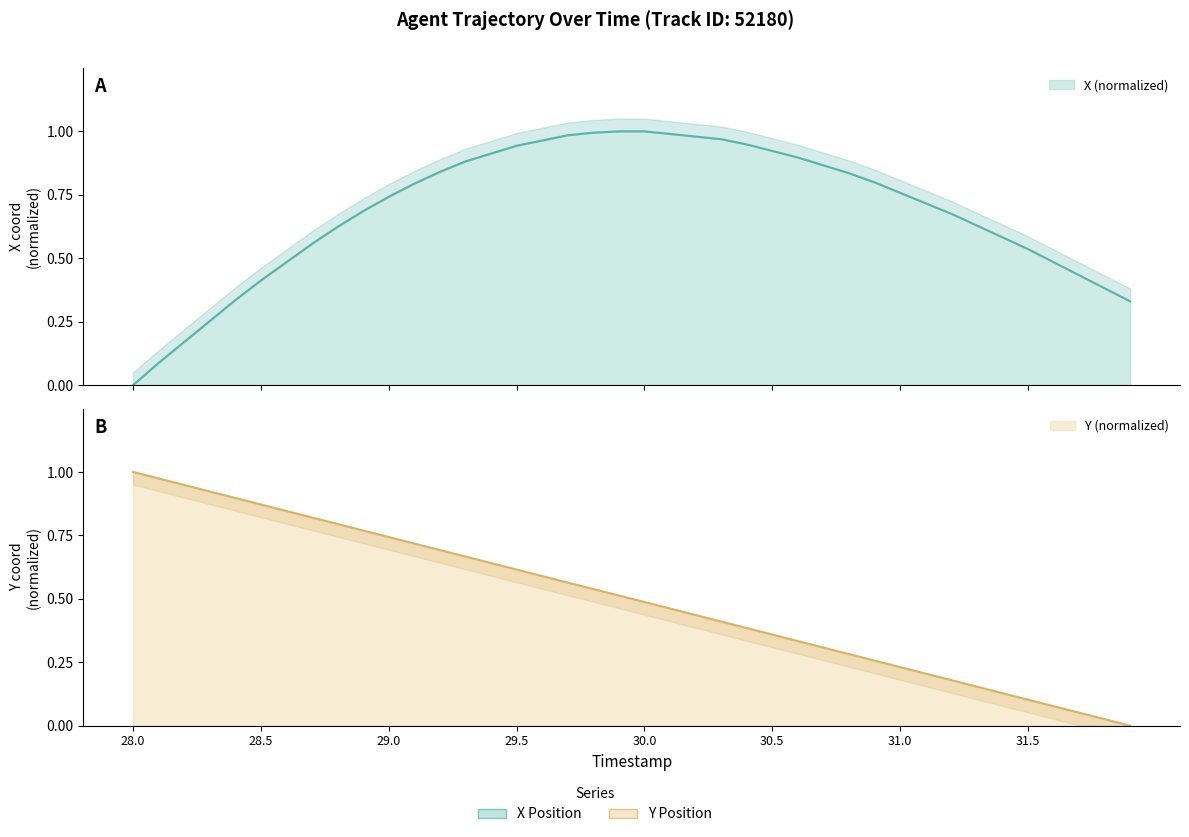

Is the value of Y at 21 greater than the value of X at 16?

No